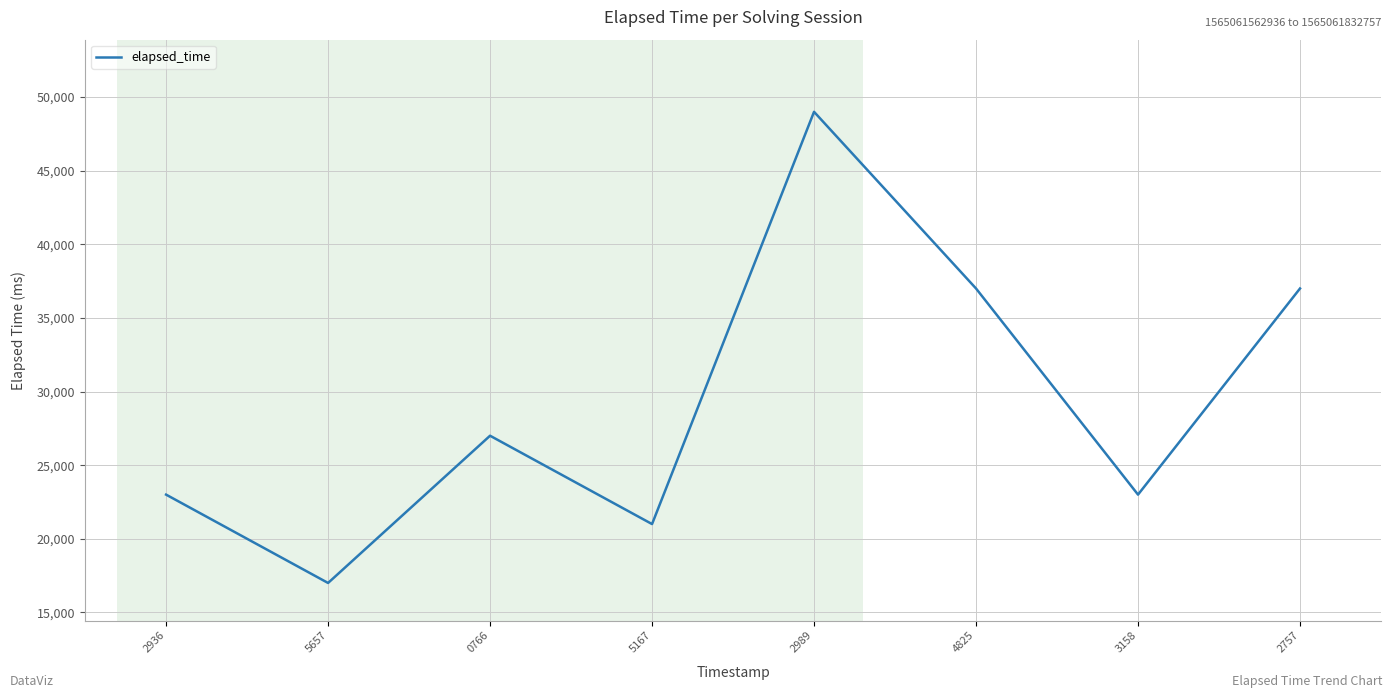

What is the sum of the values at 2936 and 3158?

46000